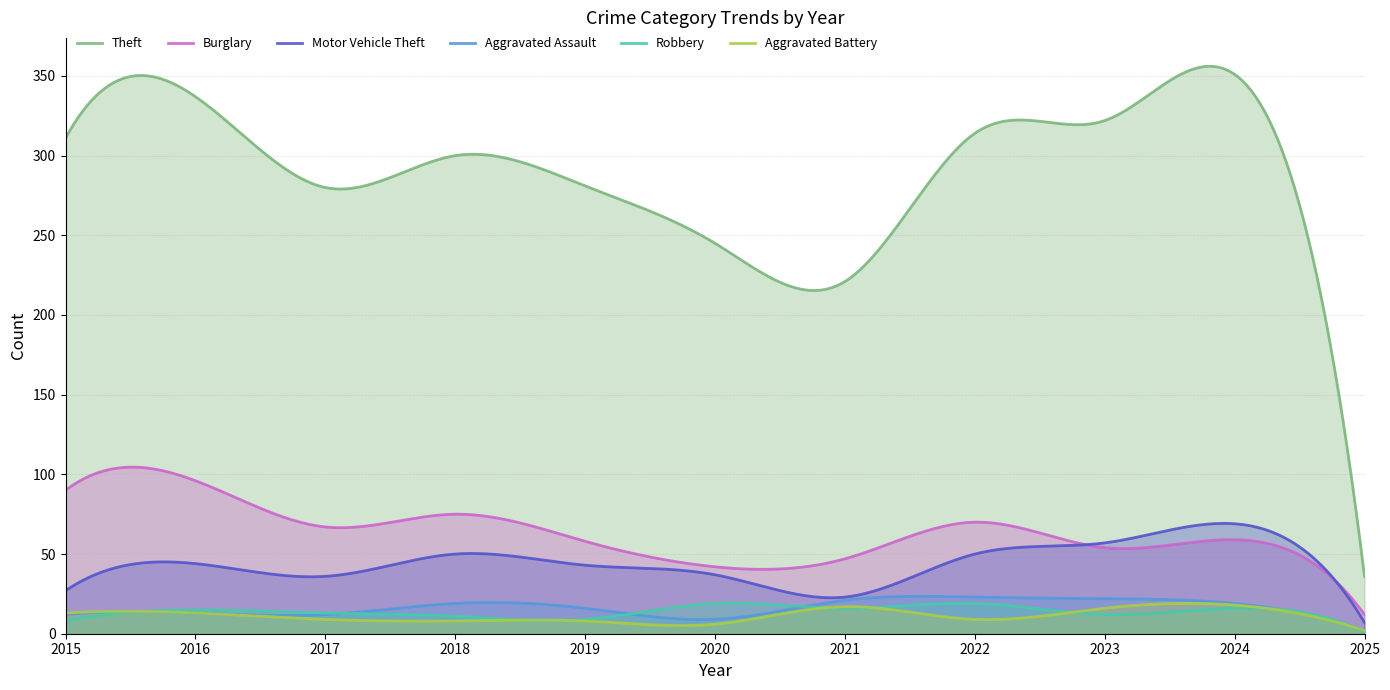

At which category does the chart reach its peak across all series?

2024